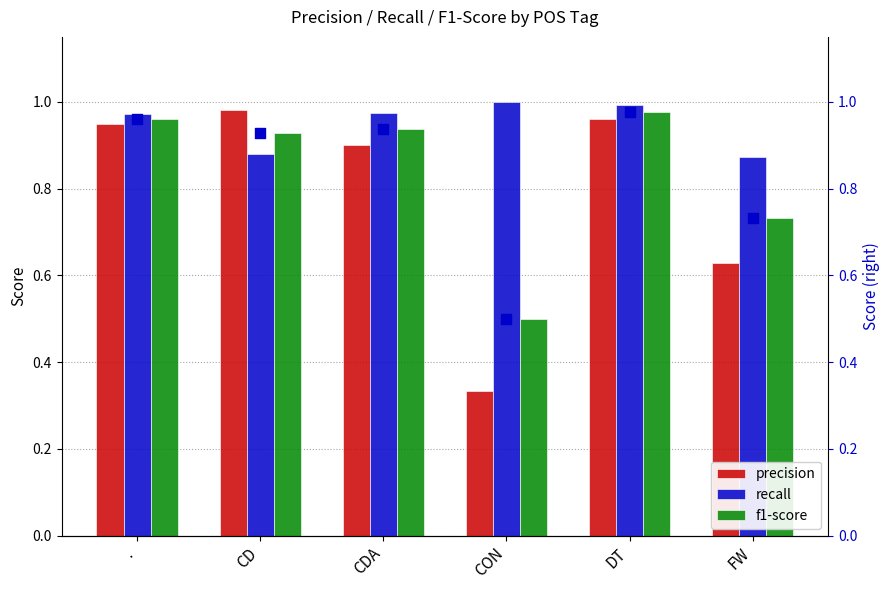

What is the total value across all series at CD?

3.7